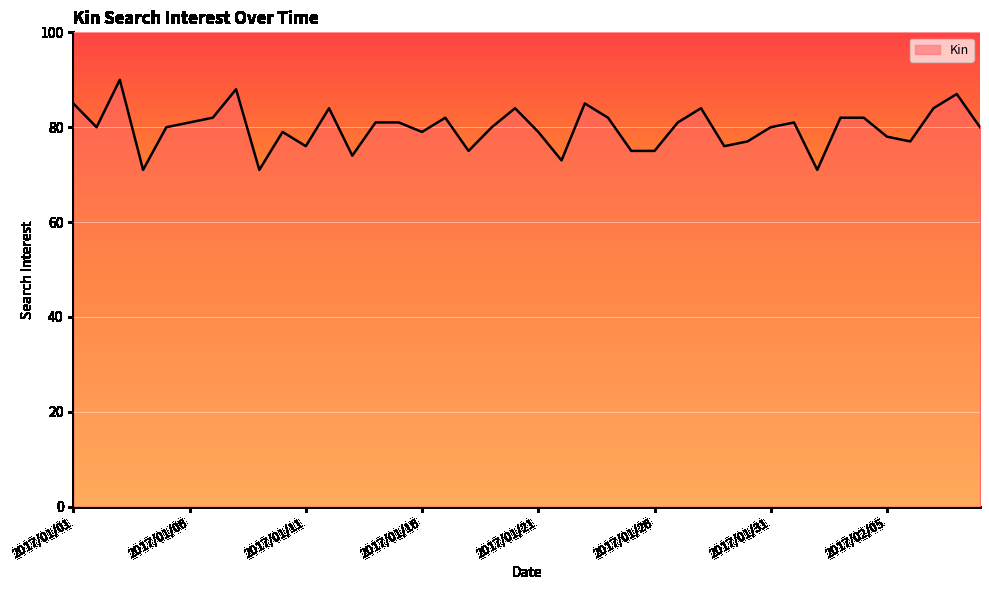

What is the difference between the maximum and minimum values?

19